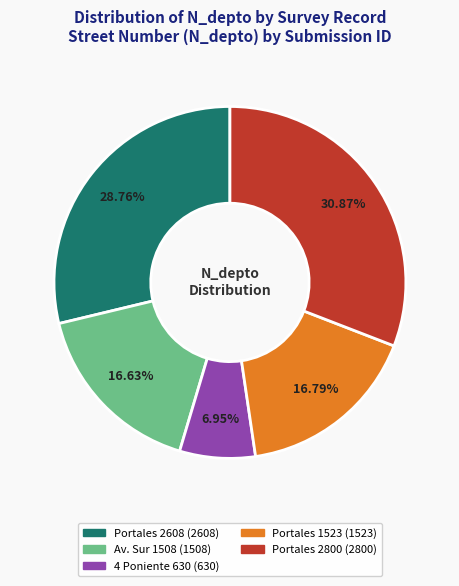

Does any single category account for the majority?

No